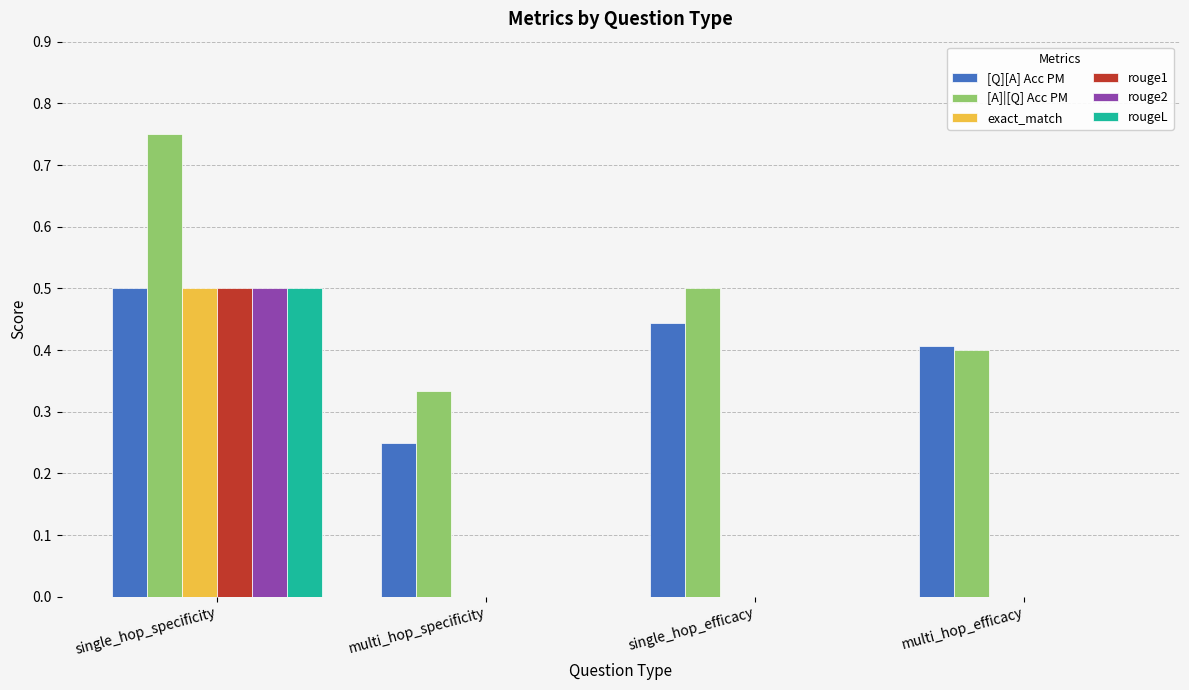

Between single_hop_efficacy and multi_hop_efficacy, which series saw the biggest shift?

[A]|[Q] Acc PM